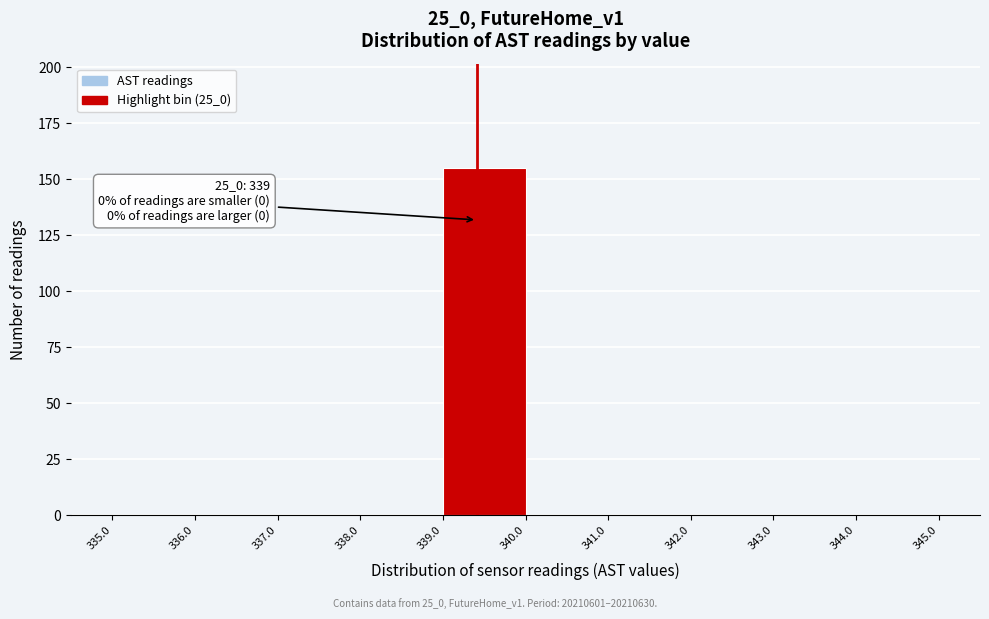

Which range on the x-axis has the tallest bar?

339.0 to 340.0